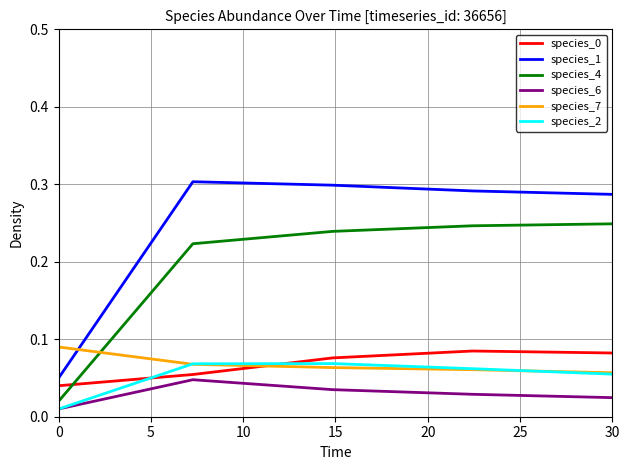

Which series has the largest range (max minus min)?

species_1